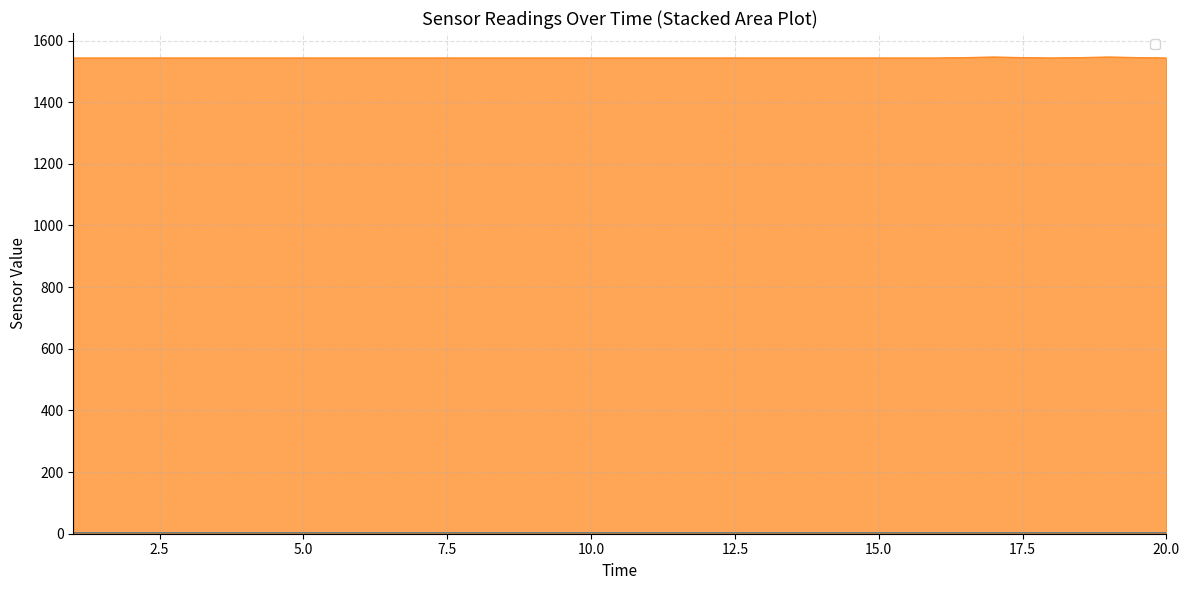

True or false: _2 and _1 cross at least once.

False